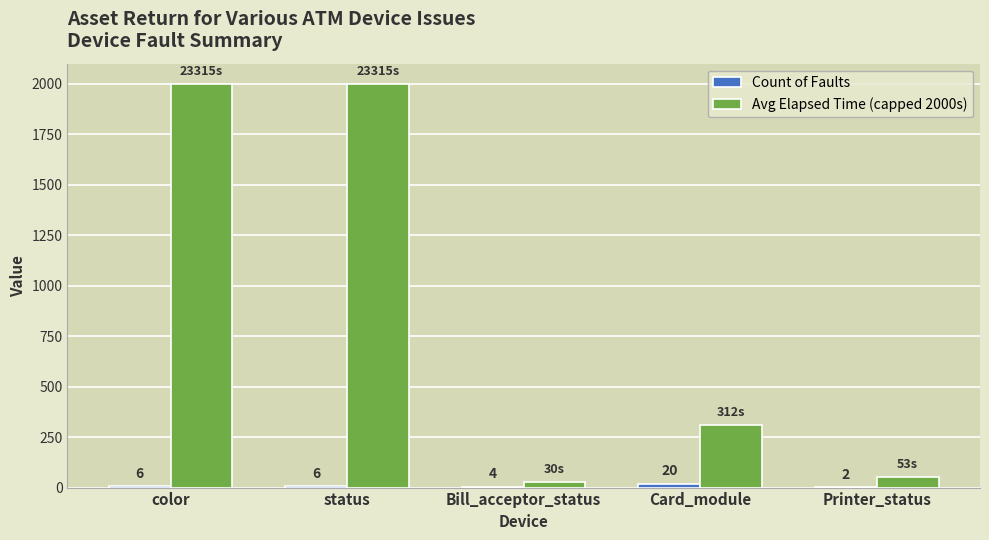

What is the greatest value displayed?

2000